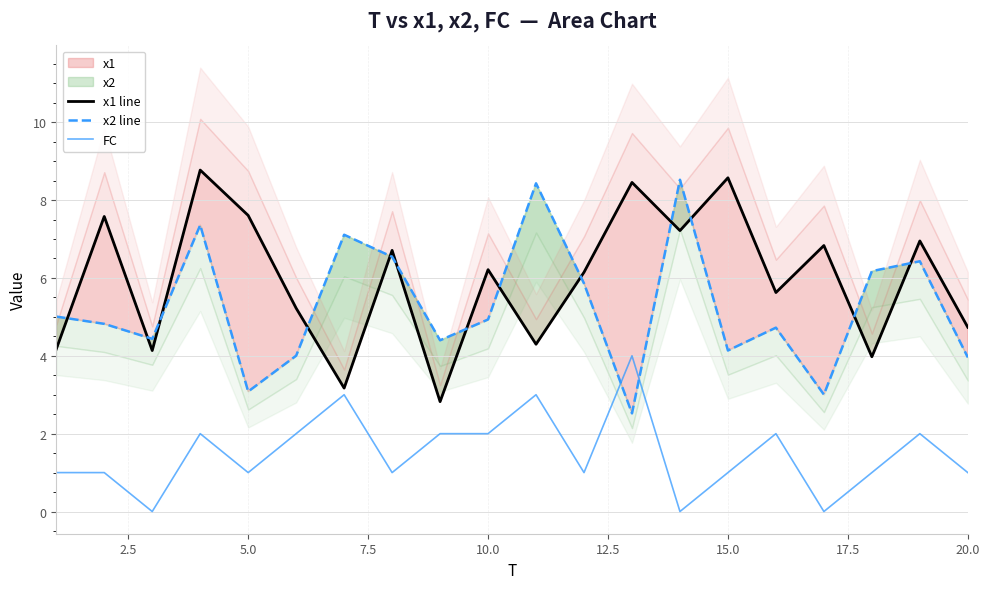

What is the highest value of the FC series?

4